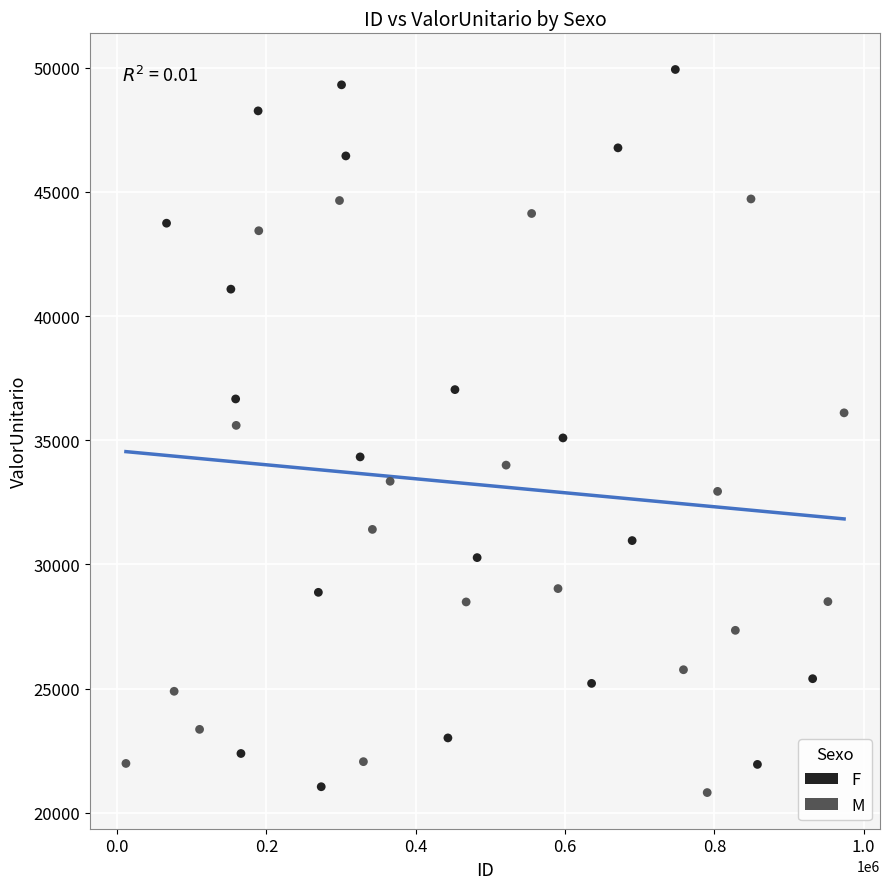

What are all the series names shown in the legend?

F, M